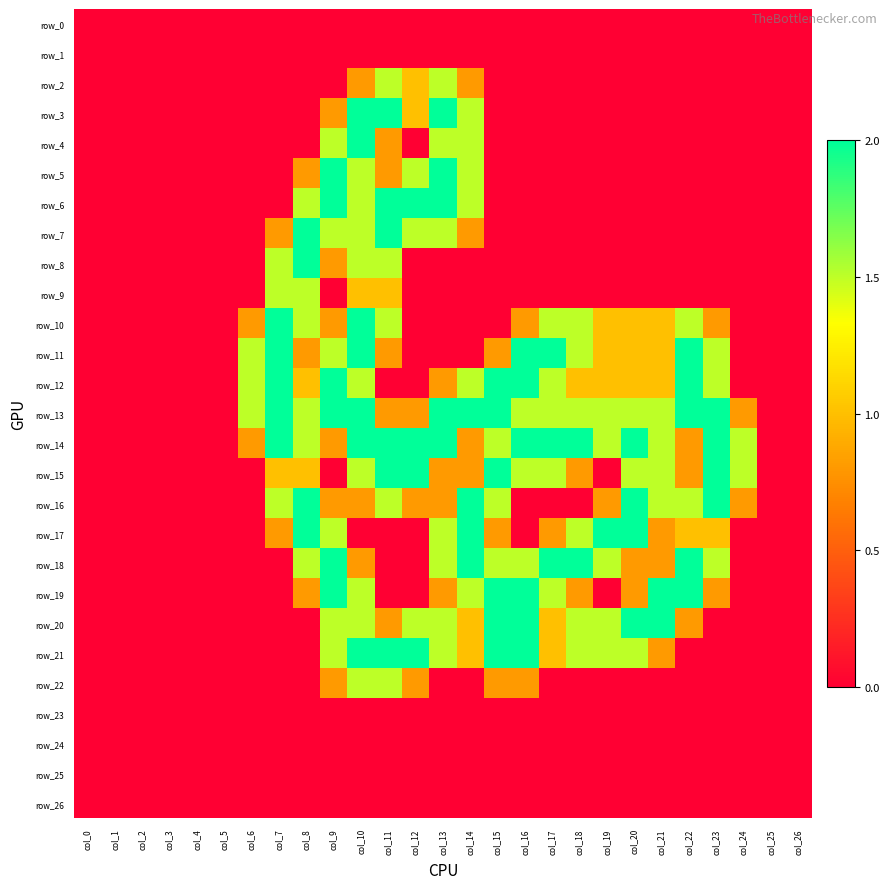

Reading left to right, extract all data points from this chart.

row_0: col_0=0.0	col_1=0.0	col_2=0.0	col_3=0.0	col_4=0.0	col_5=0.0	col_6=0.0	col_7=0.0	col_8=0.0	col_9=0.0	col_10=0.0	col_11=0.0	col_12=0.0	col_13=0.0	col_14=0.0	col_15=0.0	col_16=0.0	col_17=0.0	col_18=0.0	col_19=0.0	col_20=0.0	col_21=0.0	col_22=0.0	col_23=0.0	col_24=0.0	col_25=0.0	col_26=0.0
row_1: col_0=0.0	col_1=0.0	col_2=0.0	col_3=0.0	col_4=0.0	col_5=0.0	col_6=0.0	col_7=0.0	col_8=0.0	col_9=0.0	col_10=0.0	col_11=0.0	col_12=0.0	col_13=0.0	col_14=0.0	col_15=0.0	col_16=0.0	col_17=0.0	col_18=0.0	col_19=0.0	col_20=0.0	col_21=0.0	col_22=0.0	col_23=0.0	col_24=0.0	col_25=0.0	col_26=0.0
row_2: col_0=0.0	col_1=0.0	col_2=0.0	col_3=0.0	col_4=0.0	col_5=0.0	col_6=0.0	col_7=0.0	col_8=0.0	col_9=0.0	col_10=0.8	col_11=1.5	col_12=1.0	col_13=1.5	col_14=0.8	col_15=0.0	col_16=0.0	col_17=0.0	col_18=0.0	col_19=0.0	col_20=0.0	col_21=0.0	col_22=0.0	col_23=0.0	col_24=0.0	col_25=0.0	col_26=0.0
row_3: col_0=0.0	col_1=0.0	col_2=0.0	col_3=0.0	col_4=0.0	col_5=0.0	col_6=0.0	col_7=0.0	col_8=0.0	col_9=0.8	col_10=2.0	col_11=2.0	col_12=1.0	col_13=2.0	col_14=1.5	col_15=0.0	col_16=0.0	col_17=0.0	col_18=0.0	col_19=0.0	col_20=0.0	col_21=0.0	col_22=0.0	col_23=0.0	col_24=0.0	col_25=0.0	col_26=0.0
row_4: col_0=0.0	col_1=0.0	col_2=0.0	col_3=0.0	col_4=0.0	col_5=0.0	col_6=0.0	col_7=0.0	col_8=0.0	col_9=1.5	col_10=2.0	col_11=0.8	col_12=0.0	col_13=1.5	col_14=1.5	col_15=0.0	col_16=0.0	col_17=0.0	col_18=0.0	col_19=0.0	col_20=0.0	col_21=0.0	col_22=0.0	col_23=0.0	col_24=0.0	col_25=0.0	col_26=0.0
row_5: col_0=0.0	col_1=0.0	col_2=0.0	col_3=0.0	col_4=0.0	col_5=0.0	col_6=0.0	col_7=0.0	col_8=0.8	col_9=2.0	col_10=1.5	col_11=0.8	col_12=1.5	col_13=2.0	col_14=1.5	col_15=0.0	col_16=0.0	col_17=0.0	col_18=0.0	col_19=0.0	col_20=0.0	col_21=0.0	col_22=0.0	col_23=0.0	col_24=0.0	col_25=0.0	col_26=0.0
row_6: col_0=0.0	col_1=0.0	col_2=0.0	col_3=0.0	col_4=0.0	col_5=0.0	col_6=0.0	col_7=0.0	col_8=1.5	col_9=2.0	col_10=1.5	col_11=2.0	col_12=2.0	col_13=2.0	col_14=1.5	col_15=0.0	col_16=0.0	col_17=0.0	col_18=0.0	col_19=0.0	col_20=0.0	col_21=0.0	col_22=0.0	col_23=0.0	col_24=0.0	col_25=0.0	col_26=0.0
row_7: col_0=0.0	col_1=0.0	col_2=0.0	col_3=0.0	col_4=0.0	col_5=0.0	col_6=0.0	col_7=0.8	col_8=2.0	col_9=1.5	col_10=1.5	col_11=2.0	col_12=1.5	col_13=1.5	col_14=0.8	col_15=0.0	col_16=0.0	col_17=0.0	col_18=0.0	col_19=0.0	col_20=0.0	col_21=0.0	col_22=0.0	col_23=0.0	col_24=0.0	col_25=0.0	col_26=0.0
row_8: col_0=0.0	col_1=0.0	col_2=0.0	col_3=0.0	col_4=0.0	col_5=0.0	col_6=0.0	col_7=1.5	col_8=2.0	col_9=0.8	col_10=1.5	col_11=1.5	col_12=0.0	col_13=0.0	col_14=0.0	col_15=0.0	col_16=0.0	col_17=0.0	col_18=0.0	col_19=0.0	col_20=0.0	col_21=0.0	col_22=0.0	col_23=0.0	col_24=0.0	col_25=0.0	col_26=0.0
row_9: col_0=0.0	col_1=0.0	col_2=0.0	col_3=0.0	col_4=0.0	col_5=0.0	col_6=0.0	col_7=1.5	col_8=1.5	col_9=0.0	col_10=1.0	col_11=1.0	col_12=0.0	col_13=0.0	col_14=0.0	col_15=0.0	col_16=0.0	col_17=0.0	col_18=0.0	col_19=0.0	col_20=0.0	col_21=0.0	col_22=0.0	col_23=0.0	col_24=0.0	col_25=0.0	col_26=0.0
row_10: col_0=0.0	col_1=0.0	col_2=0.0	col_3=0.0	col_4=0.0	col_5=0.0	col_6=0.8	col_7=2.0	col_8=1.5	col_9=0.8	col_10=2.0	col_11=1.5	col_12=0.0	col_13=0.0	col_14=0.0	col_15=0.0	col_16=0.8	col_17=1.5	col_18=1.5	col_19=1.0	col_20=1.0	col_21=1.0	col_22=1.5	col_23=0.8	col_24=0.0	col_25=0.0	col_26=0.0
row_11: col_0=0.0	col_1=0.0	col_2=0.0	col_3=0.0	col_4=0.0	col_5=0.0	col_6=1.5	col_7=2.0	col_8=0.8	col_9=1.5	col_10=2.0	col_11=0.8	col_12=0.0	col_13=0.0	col_14=0.0	col_15=0.8	col_16=2.0	col_17=2.0	col_18=1.5	col_19=1.0	col_20=1.0	col_21=1.0	col_22=2.0	col_23=1.5	col_24=0.0	col_25=0.0	col_26=0.0
row_12: col_0=0.0	col_1=0.0	col_2=0.0	col_3=0.0	col_4=0.0	col_5=0.0	col_6=1.5	col_7=2.0	col_8=1.0	col_9=2.0	col_10=1.5	col_11=0.0	col_12=0.0	col_13=0.8	col_14=1.5	col_15=2.0	col_16=2.0	col_17=1.5	col_18=1.0	col_19=1.0	col_20=1.0	col_21=1.0	col_22=2.0	col_23=1.5	col_24=0.0	col_25=0.0	col_26=0.0
row_13: col_0=0.0	col_1=0.0	col_2=0.0	col_3=0.0	col_4=0.0	col_5=0.0	col_6=1.5	col_7=2.0	col_8=1.5	col_9=2.0	col_10=2.0	col_11=0.8	col_12=0.8	col_13=2.0	col_14=2.0	col_15=2.0	col_16=1.5	col_17=1.5	col_18=1.5	col_19=1.5	col_20=1.5	col_21=1.5	col_22=2.0	col_23=2.0	col_24=0.8	col_25=0.0	col_26=0.0
row_14: col_0=0.0	col_1=0.0	col_2=0.0	col_3=0.0	col_4=0.0	col_5=0.0	col_6=0.8	col_7=2.0	col_8=1.5	col_9=0.8	col_10=2.0	col_11=2.0	col_12=2.0	col_13=2.0	col_14=0.8	col_15=1.5	col_16=2.0	col_17=2.0	col_18=2.0	col_19=1.5	col_20=2.0	col_21=1.5	col_22=0.8	col_23=2.0	col_24=1.5	col_25=0.0	col_26=0.0
row_15: col_0=0.0	col_1=0.0	col_2=0.0	col_3=0.0	col_4=0.0	col_5=0.0	col_6=0.0	col_7=1.0	col_8=1.0	col_9=0.0	col_10=1.5	col_11=2.0	col_12=2.0	col_13=0.8	col_14=0.8	col_15=2.0	col_16=1.5	col_17=1.5	col_18=0.8	col_19=0.0	col_20=1.5	col_21=1.5	col_22=0.8	col_23=2.0	col_24=1.5	col_25=0.0	col_26=0.0
row_16: col_0=0.0	col_1=0.0	col_2=0.0	col_3=0.0	col_4=0.0	col_5=0.0	col_6=0.0	col_7=1.5	col_8=2.0	col_9=0.8	col_10=0.8	col_11=1.5	col_12=0.8	col_13=0.8	col_14=2.0	col_15=1.5	col_16=0.0	col_17=0.0	col_18=0.0	col_19=0.8	col_20=2.0	col_21=1.5	col_22=1.5	col_23=2.0	col_24=0.8	col_25=0.0	col_26=0.0
row_17: col_0=0.0	col_1=0.0	col_2=0.0	col_3=0.0	col_4=0.0	col_5=0.0	col_6=0.0	col_7=0.8	col_8=2.0	col_9=1.5	col_10=0.0	col_11=0.0	col_12=0.0	col_13=1.5	col_14=2.0	col_15=0.8	col_16=0.0	col_17=0.8	col_18=1.5	col_19=2.0	col_20=2.0	col_21=0.8	col_22=1.0	col_23=1.0	col_24=0.0	col_25=0.0	col_26=0.0
row_18: col_0=0.0	col_1=0.0	col_2=0.0	col_3=0.0	col_4=0.0	col_5=0.0	col_6=0.0	col_7=0.0	col_8=1.5	col_9=2.0	col_10=0.8	col_11=0.0	col_12=0.0	col_13=1.5	col_14=2.0	col_15=1.5	col_16=1.5	col_17=2.0	col_18=2.0	col_19=1.5	col_20=0.8	col_21=0.8	col_22=2.0	col_23=1.5	col_24=0.0	col_25=0.0	col_26=0.0
row_19: col_0=0.0	col_1=0.0	col_2=0.0	col_3=0.0	col_4=0.0	col_5=0.0	col_6=0.0	col_7=0.0	col_8=0.8	col_9=2.0	col_10=1.5	col_11=0.0	col_12=0.0	col_13=0.8	col_14=1.5	col_15=2.0	col_16=2.0	col_17=1.5	col_18=0.8	col_19=0.0	col_20=0.8	col_21=2.0	col_22=2.0	col_23=0.8	col_24=0.0	col_25=0.0	col_26=0.0
row_20: col_0=0.0	col_1=0.0	col_2=0.0	col_3=0.0	col_4=0.0	col_5=0.0	col_6=0.0	col_7=0.0	col_8=0.0	col_9=1.5	col_10=1.5	col_11=0.8	col_12=1.5	col_13=1.5	col_14=1.0	col_15=2.0	col_16=2.0	col_17=1.0	col_18=1.5	col_19=1.5	col_20=2.0	col_21=2.0	col_22=0.8	col_23=0.0	col_24=0.0	col_25=0.0	col_26=0.0
row_21: col_0=0.0	col_1=0.0	col_2=0.0	col_3=0.0	col_4=0.0	col_5=0.0	col_6=0.0	col_7=0.0	col_8=0.0	col_9=1.5	col_10=2.0	col_11=2.0	col_12=2.0	col_13=1.5	col_14=1.0	col_15=2.0	col_16=2.0	col_17=1.0	col_18=1.5	col_19=1.5	col_20=1.5	col_21=0.8	col_22=0.0	col_23=0.0	col_24=0.0	col_25=0.0	col_26=0.0
row_22: col_0=0.0	col_1=0.0	col_2=0.0	col_3=0.0	col_4=0.0	col_5=0.0	col_6=0.0	col_7=0.0	col_8=0.0	col_9=0.8	col_10=1.5	col_11=1.5	col_12=0.8	col_13=0.0	col_14=0.0	col_15=0.8	col_16=0.8	col_17=0.0	col_18=0.0	col_19=0.0	col_20=0.0	col_21=0.0	col_22=0.0	col_23=0.0	col_24=0.0	col_25=0.0	col_26=0.0
row_23: col_0=0.0	col_1=0.0	col_2=0.0	col_3=0.0	col_4=0.0	col_5=0.0	col_6=0.0	col_7=0.0	col_8=0.0	col_9=0.0	col_10=0.0	col_11=0.0	col_12=0.0	col_13=0.0	col_14=0.0	col_15=0.0	col_16=0.0	col_17=0.0	col_18=0.0	col_19=0.0	col_20=0.0	col_21=0.0	col_22=0.0	col_23=0.0	col_24=0.0	col_25=0.0	col_26=0.0
row_24: col_0=0.0	col_1=0.0	col_2=0.0	col_3=0.0	col_4=0.0	col_5=0.0	col_6=0.0	col_7=0.0	col_8=0.0	col_9=0.0	col_10=0.0	col_11=0.0	col_12=0.0	col_13=0.0	col_14=0.0	col_15=0.0	col_16=0.0	col_17=0.0	col_18=0.0	col_19=0.0	col_20=0.0	col_21=0.0	col_22=0.0	col_23=0.0	col_24=0.0	col_25=0.0	col_26=0.0
row_25: col_0=0.0	col_1=0.0	col_2=0.0	col_3=0.0	col_4=0.0	col_5=0.0	col_6=0.0	col_7=0.0	col_8=0.0	col_9=0.0	col_10=0.0	col_11=0.0	col_12=0.0	col_13=0.0	col_14=0.0	col_15=0.0	col_16=0.0	col_17=0.0	col_18=0.0	col_19=0.0	col_20=0.0	col_21=0.0	col_22=0.0	col_23=0.0	col_24=0.0	col_25=0.0	col_26=0.0
row_26: col_0=0.0	col_1=0.0	col_2=0.0	col_3=0.0	col_4=0.0	col_5=0.0	col_6=0.0	col_7=0.0	col_8=0.0	col_9=0.0	col_10=0.0	col_11=0.0	col_12=0.0	col_13=0.0	col_14=0.0	col_15=0.0	col_16=0.0	col_17=0.0	col_18=0.0	col_19=0.0	col_20=0.0	col_21=0.0	col_22=0.0	col_23=0.0	col_24=0.0	col_25=0.0	col_26=0.0